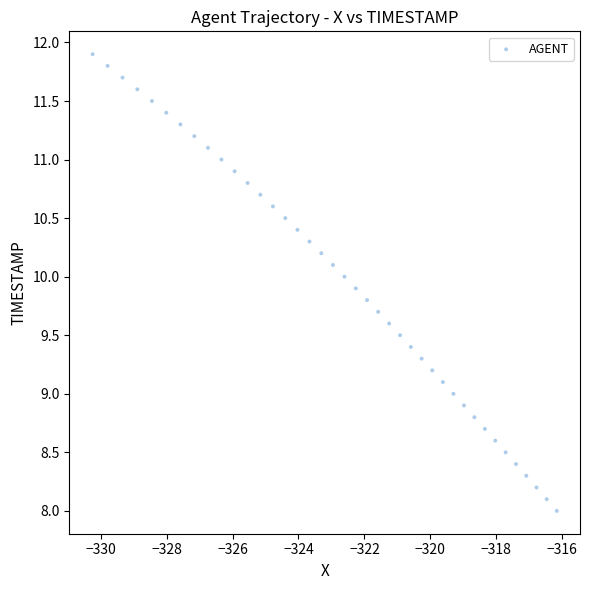

What is the range of X values (max minus min)?

14.1